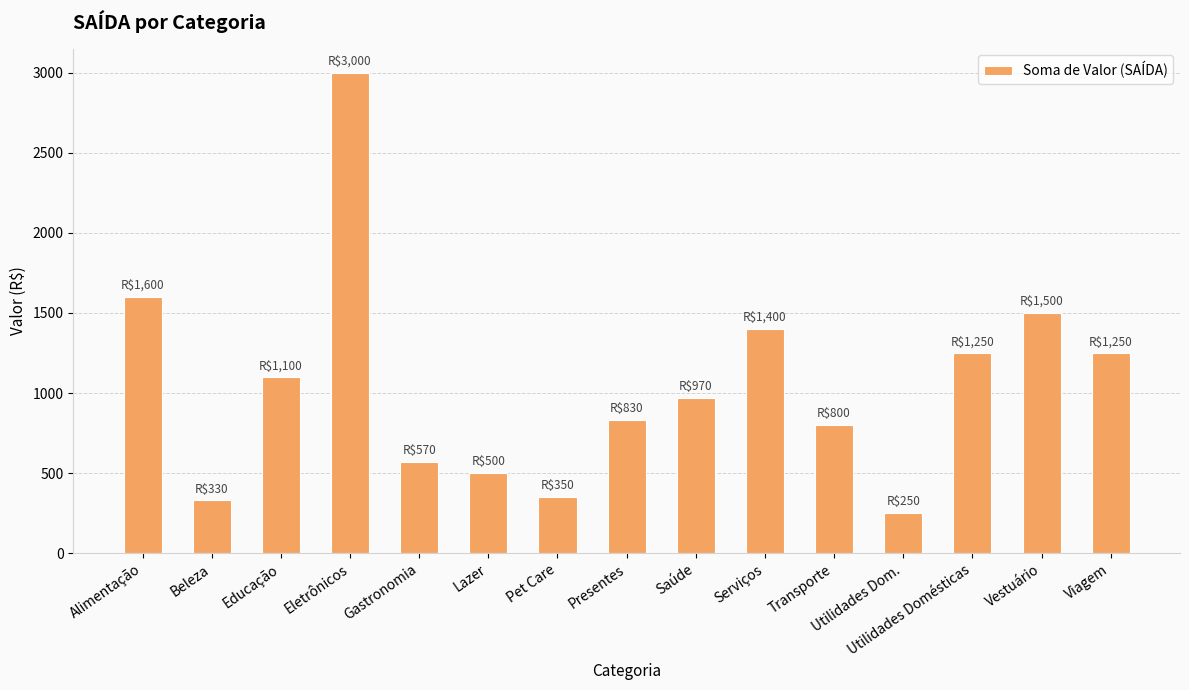

Reading left to right, extract all data points from this chart.

Alimentação=1600	Beleza=330	Educação=1100	Eletrônicos=3000	Gastronomia=570	Lazer=500	Pet Care=350	Presentes=830	Saúde=970	Serviços=1400	Transporte=800	Utilidades Dom.=250	Utilidades Domésticas=1250	Vestuário=1500	Viagem=1250